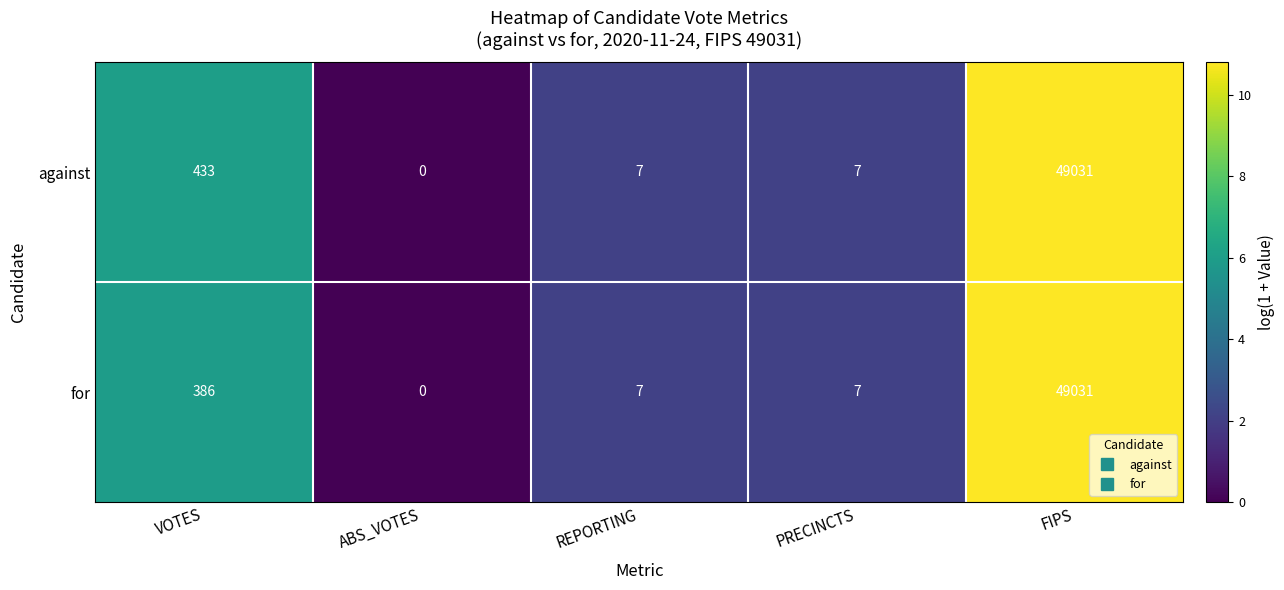

Is the value of for at VOTES greater than the value of against at REPORTING?

Yes